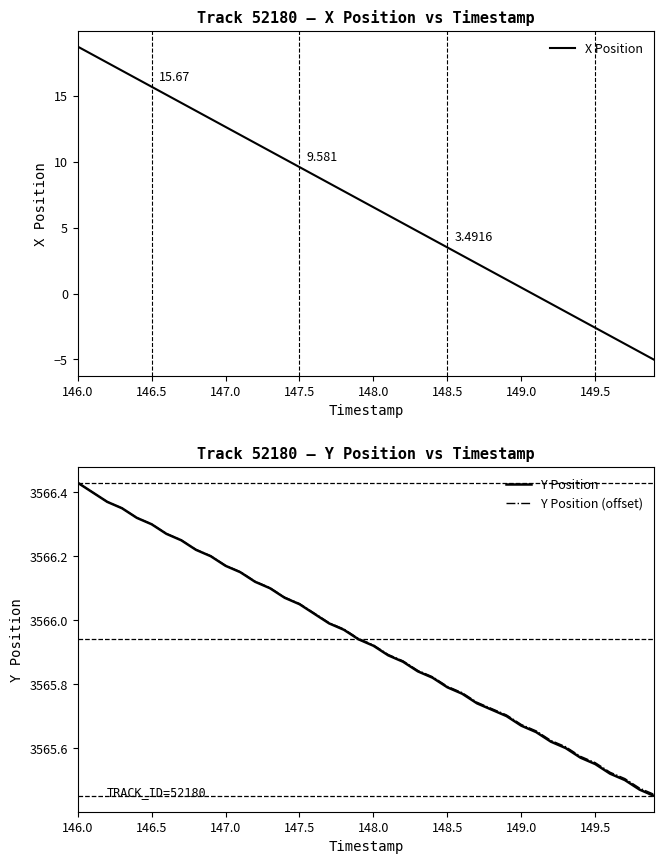

At which category is the sum across all series the highest?

146.0